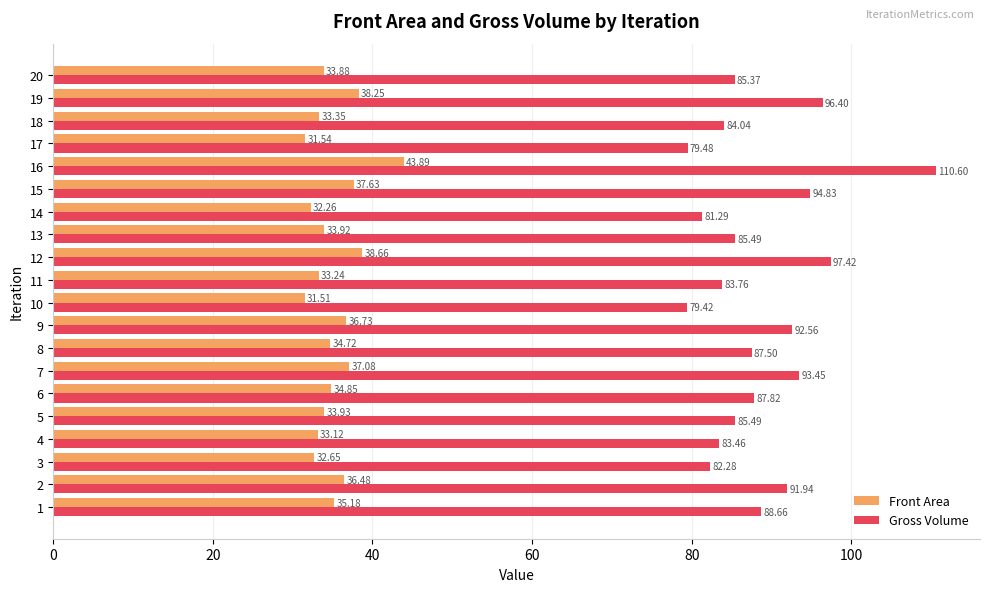

How many values in the Front Area series exceed 34?

10